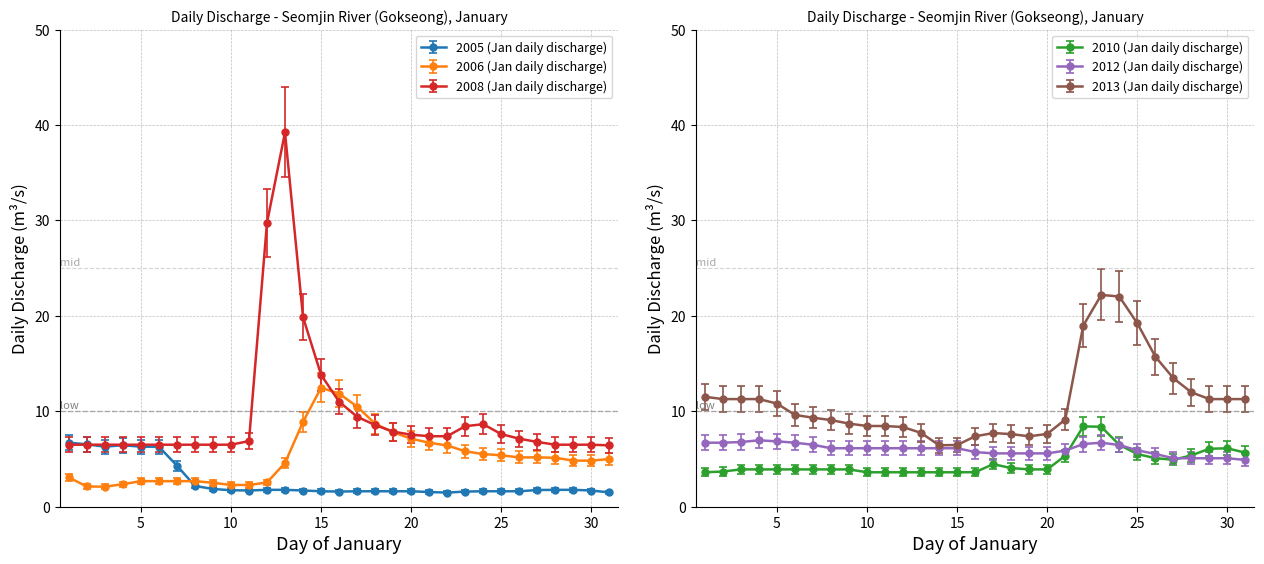

What is the minimum value shown in the chart?

1.5